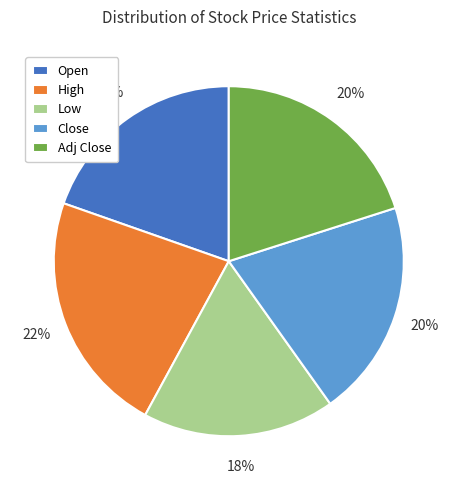

Which category has the biggest portion of the pie?

High